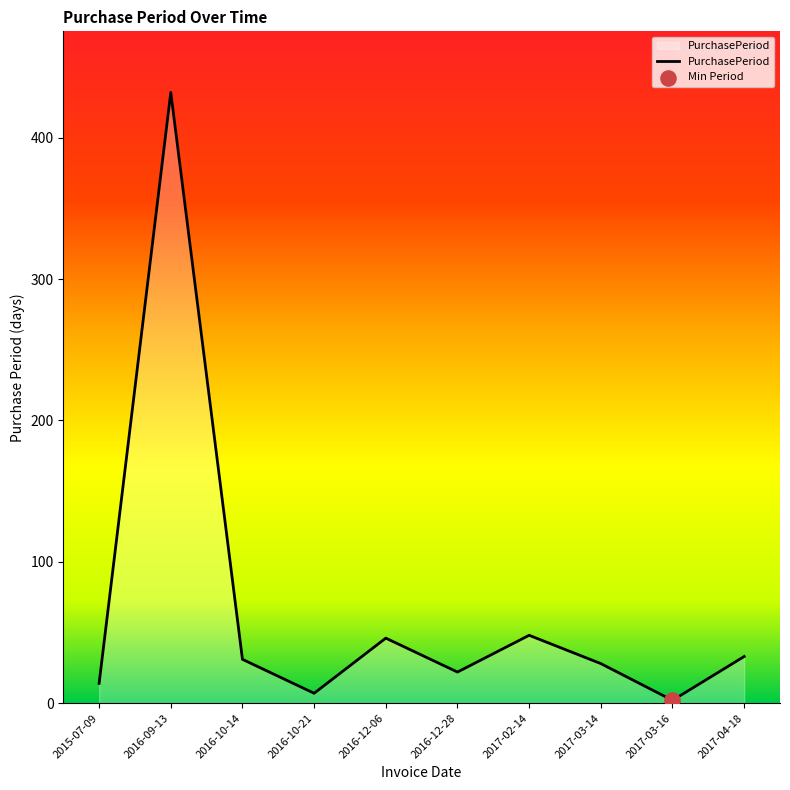

Which has a higher value, 2016-10-21 or 2016-12-06?

2016-12-06